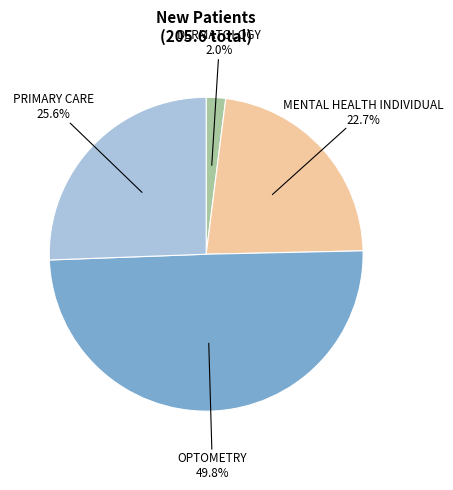

Count the number of slices in the pie.

4